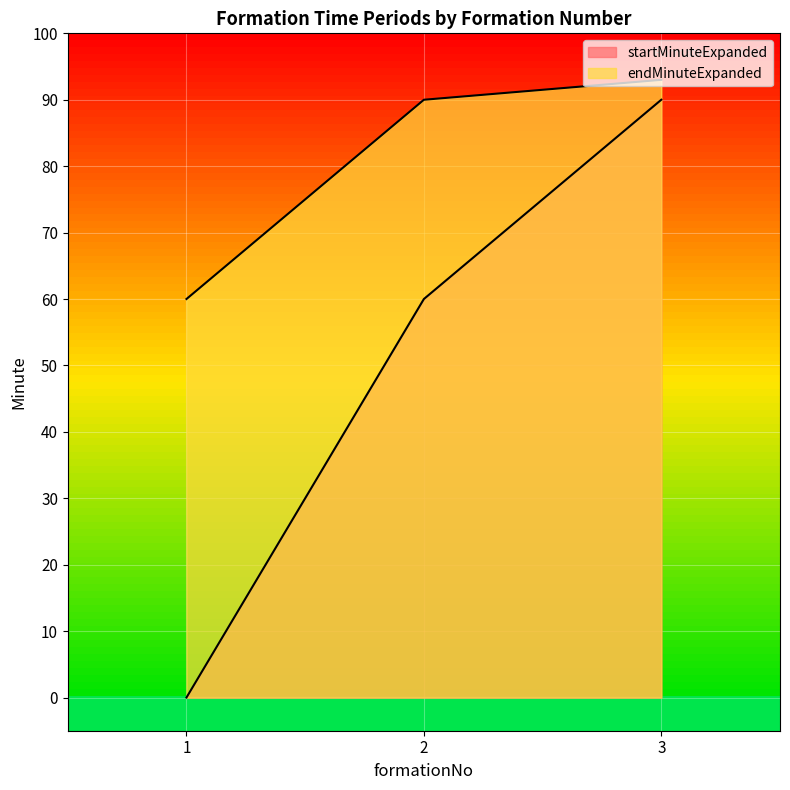

Count the number of categories in the chart.

3